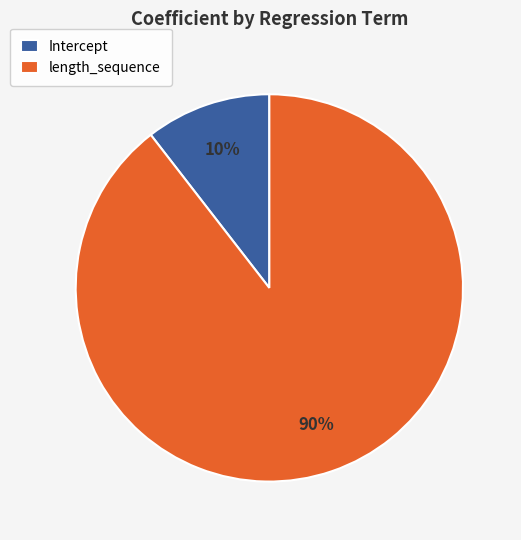

To the nearest percent, what is the combined percentage of length_sequence and Intercept?

100%